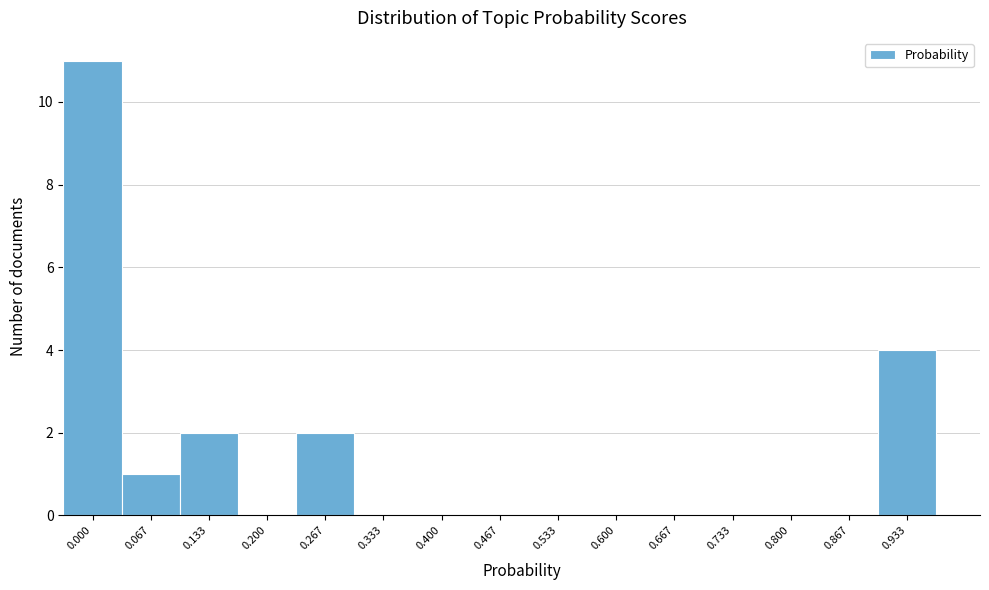

What is the sum of all values?

20